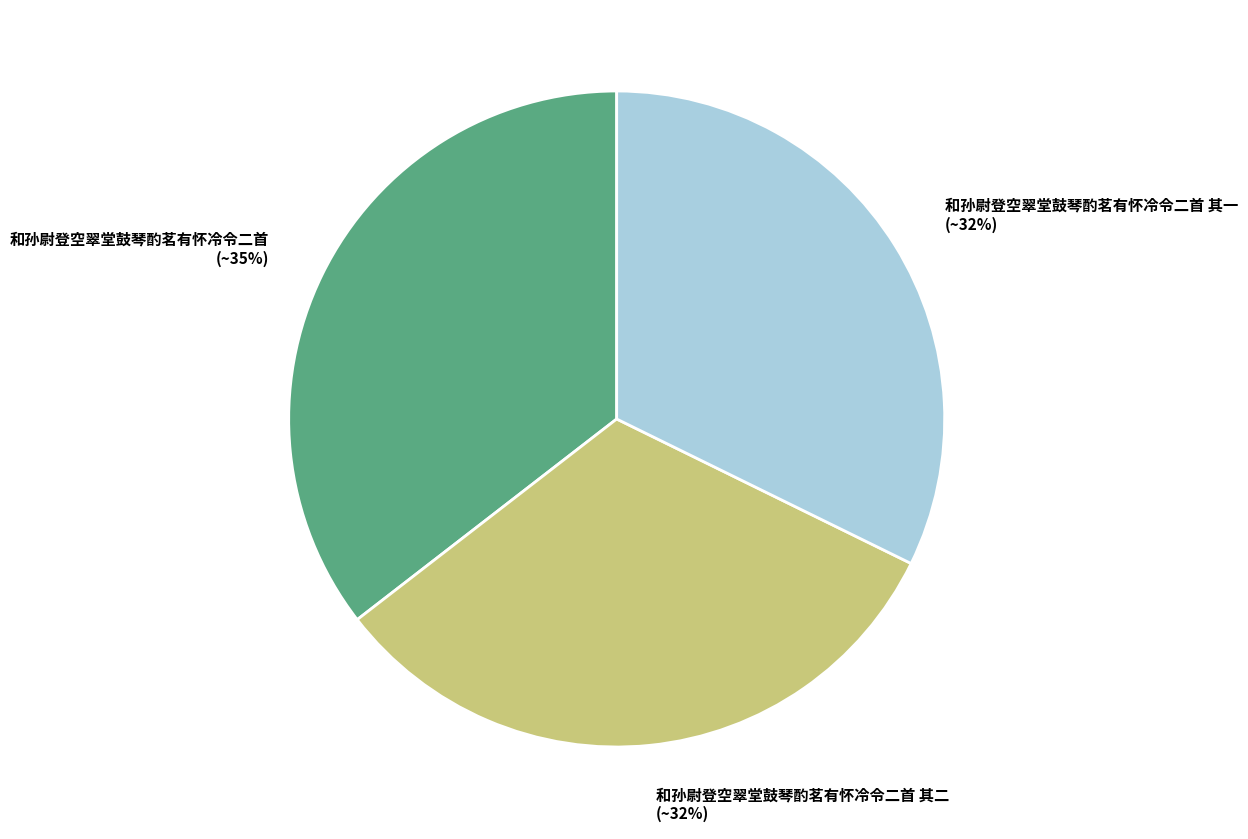

Combined, do 和孙尉登空翠堂鼓琴酌茗有怀冷令二首 其一 and 和孙尉登空翠堂鼓琴酌茗有怀冷令二首 其二 account for over 50%?

Yes